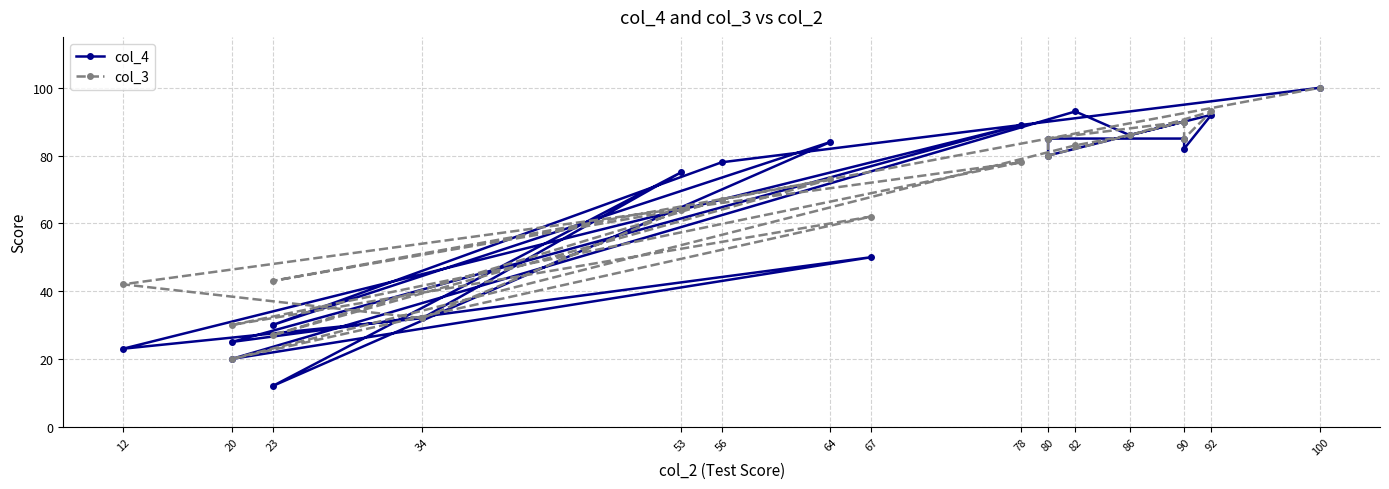

What are all the series names shown in the legend?

col_4, col_3